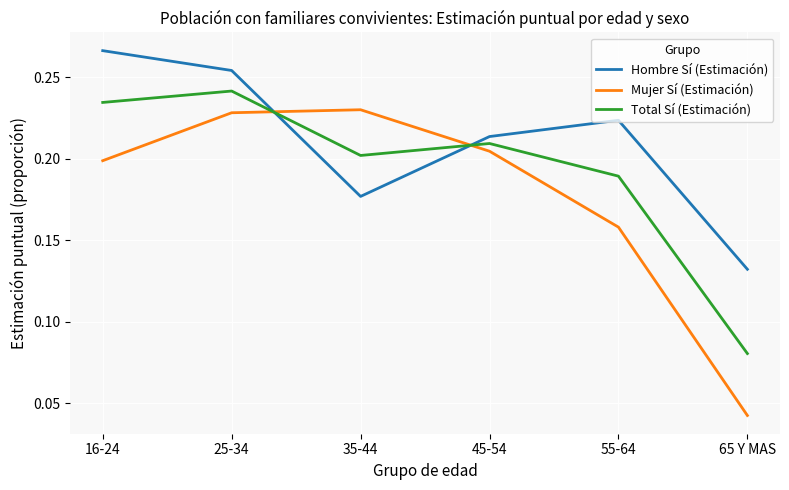

At which category does the chart reach its peak across all series?

16-24